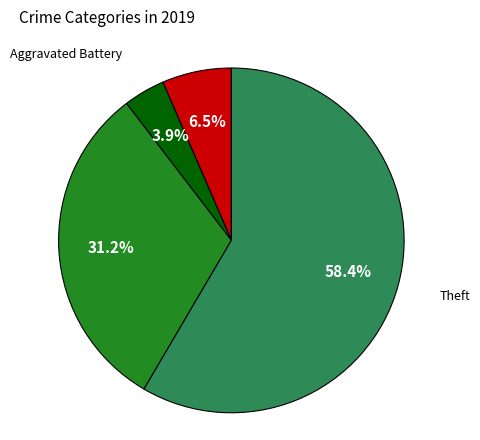

Is there a majority slice in this chart?

Yes